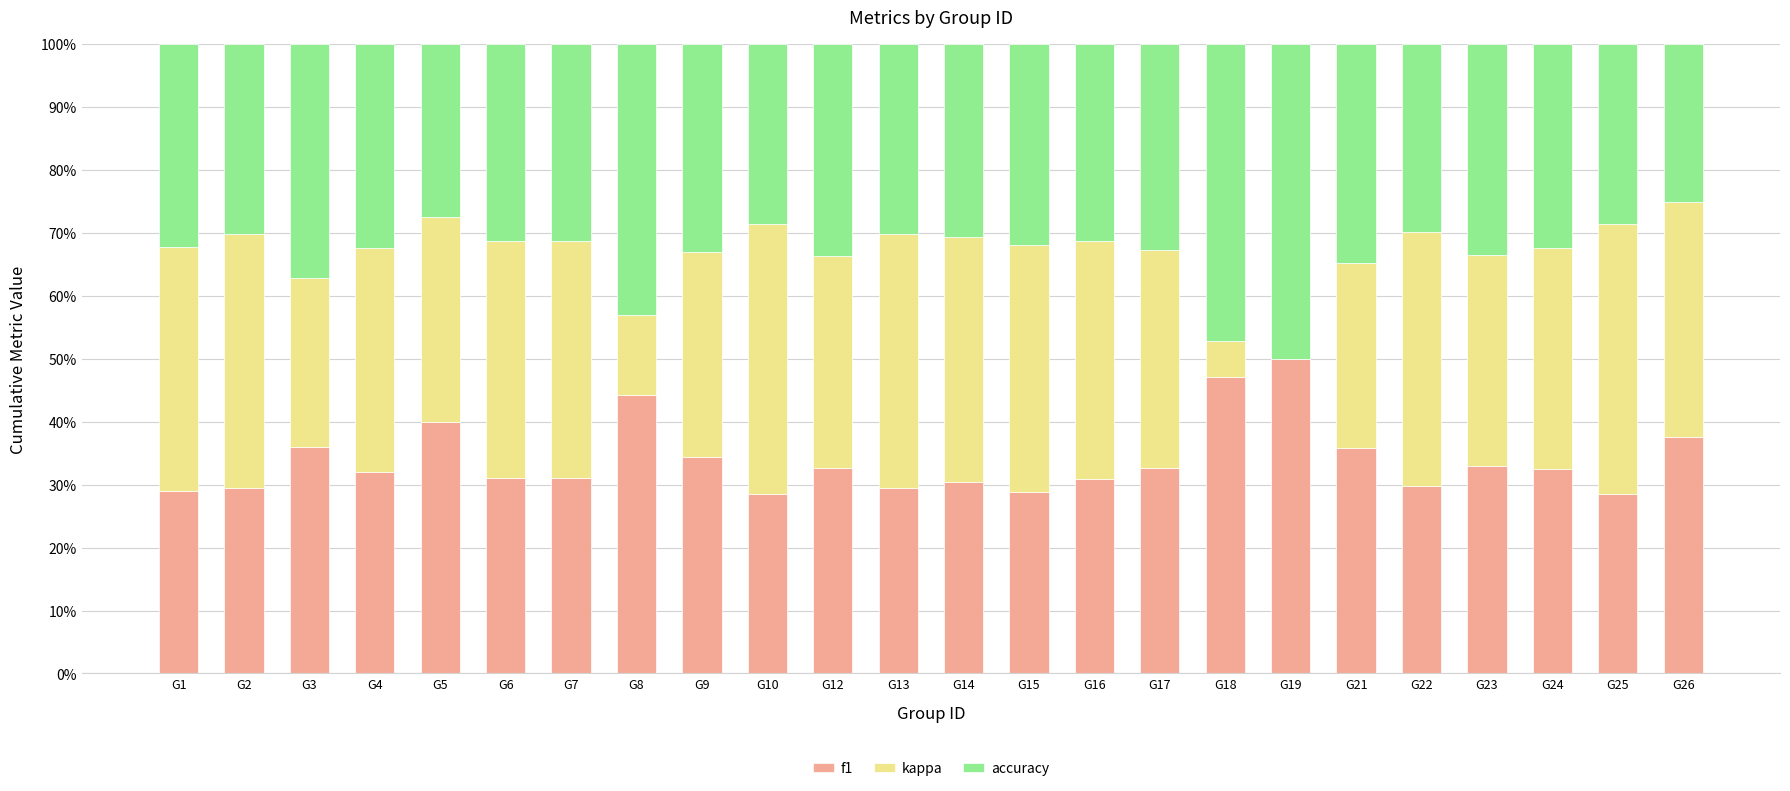

Are the bars grouped side by side (vs. stacked)?

No